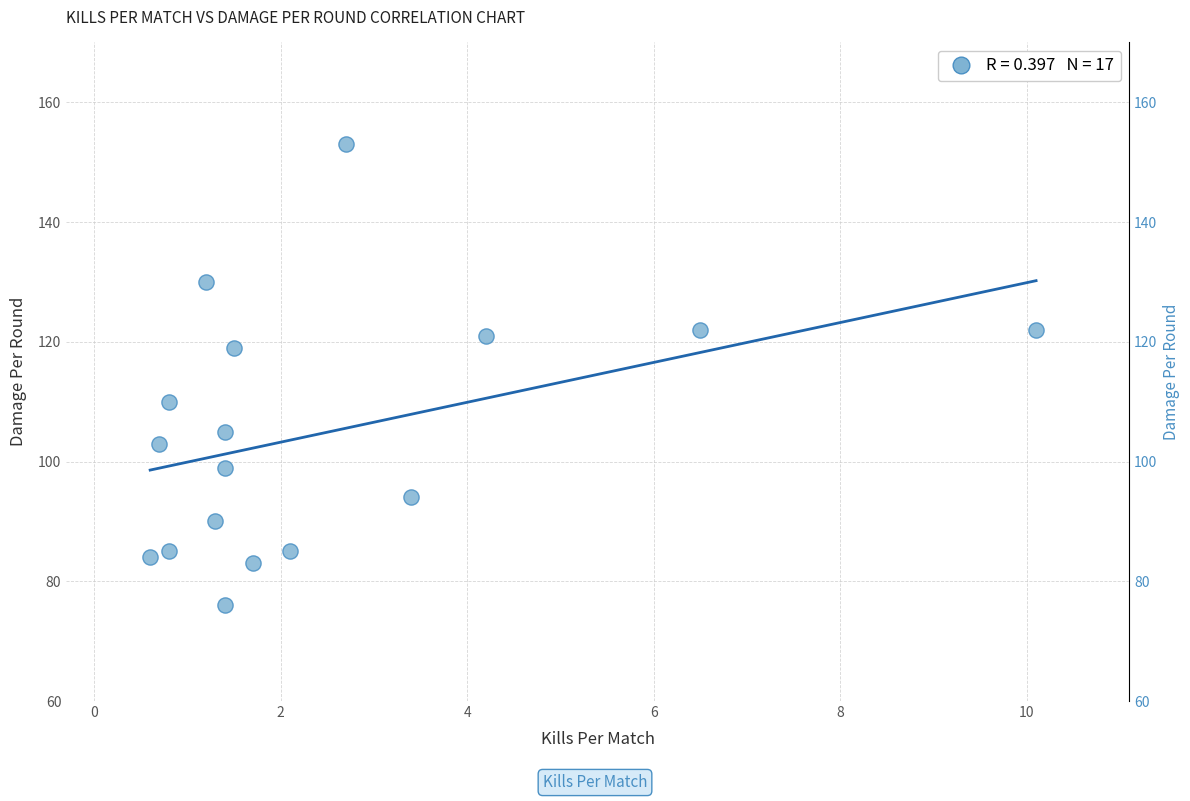

What is the range of Y values (max minus min)?

77